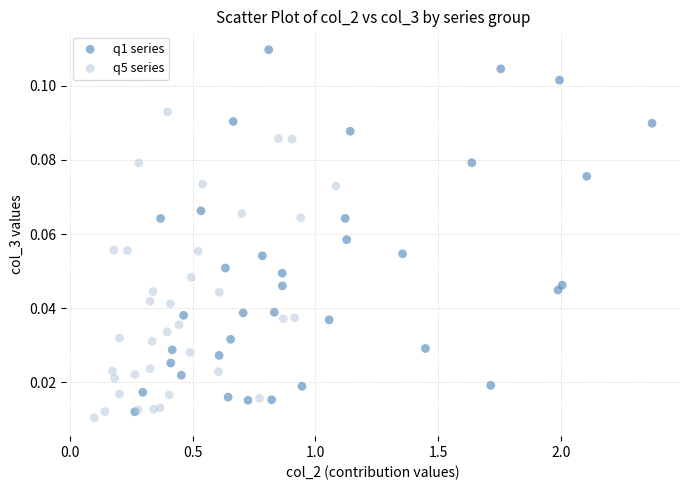

Which series reaches the maximum Y coordinate?

q1 series